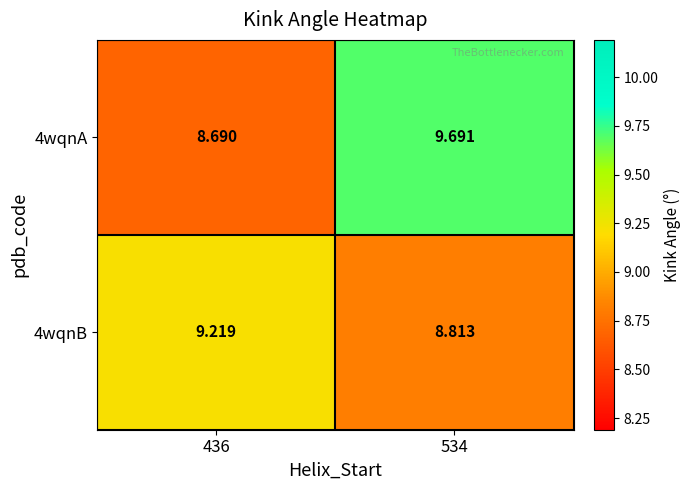

How many data points in 4wqnB are less than 9?

1